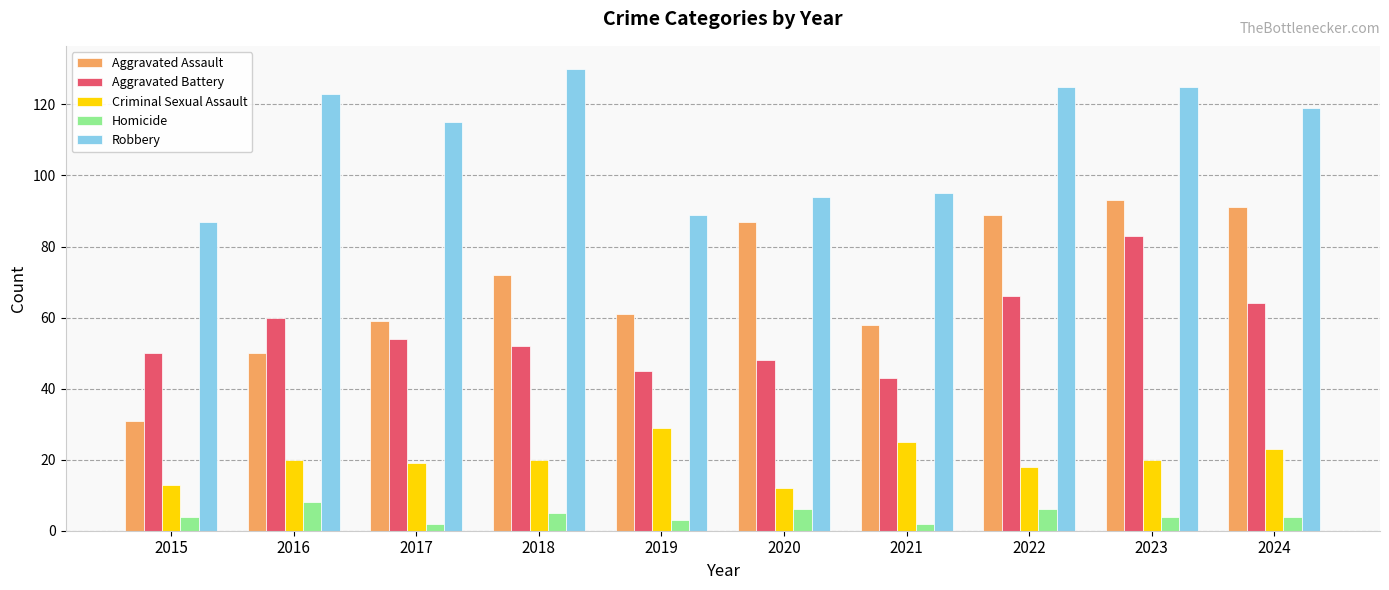

The Aggravated Assault series shows 61 at 2019. True or false?

True